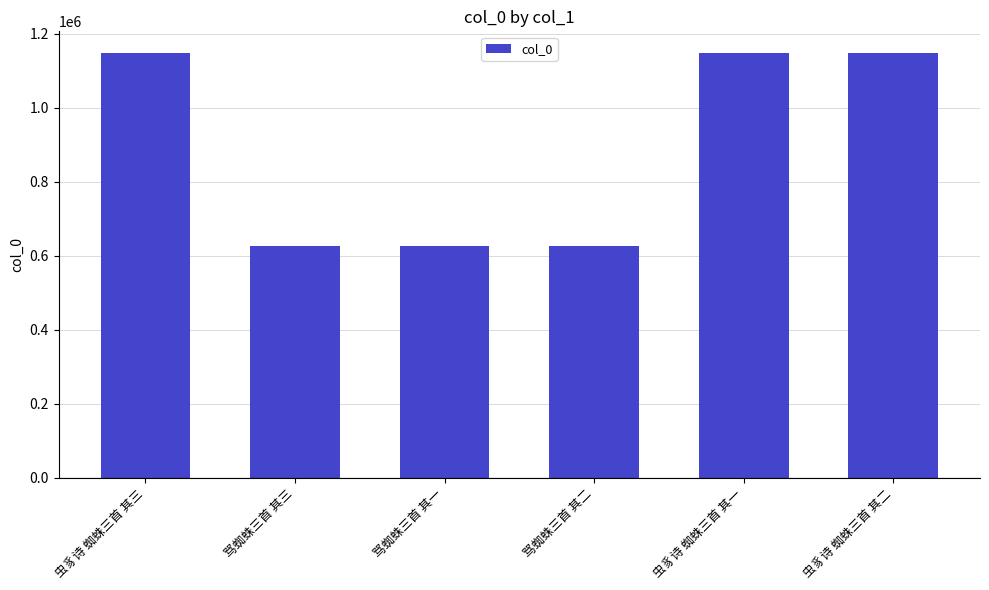

What is the difference between the values at 骂蜘蛛三首 其二 and 骂蜘蛛三首 其三?

1